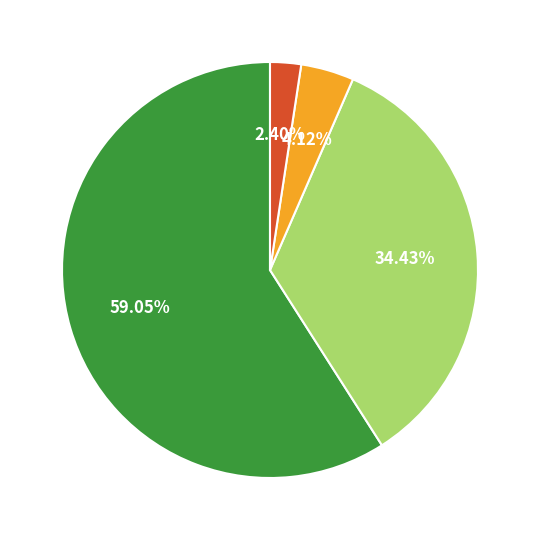

Does any single category account for the majority?

Yes